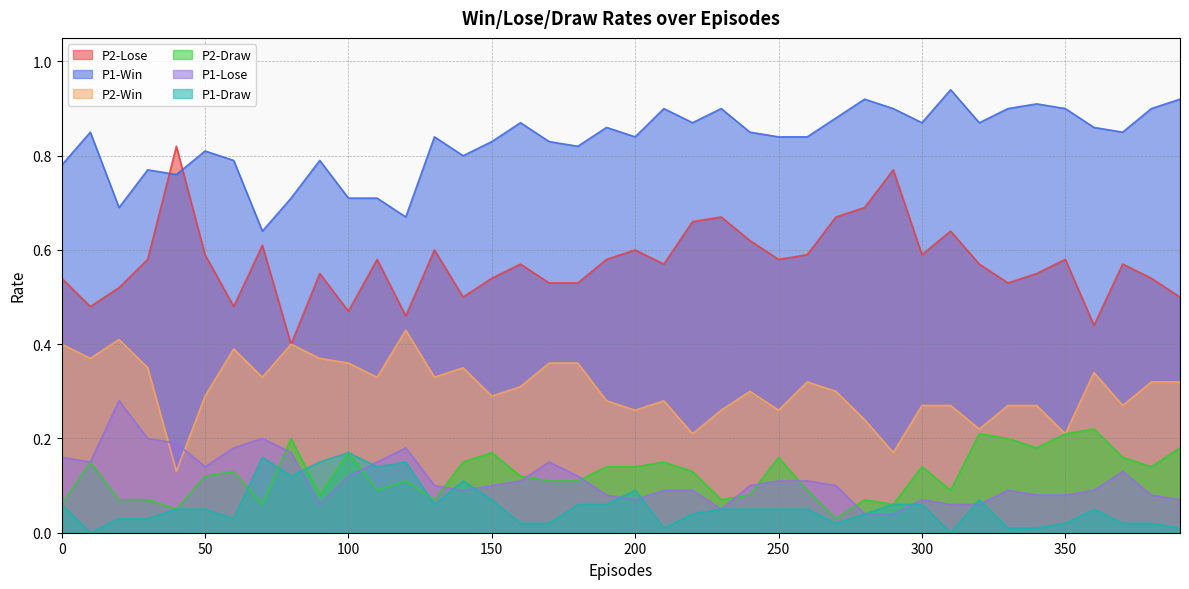

At which category does P2-Win reach its first local peak?

20